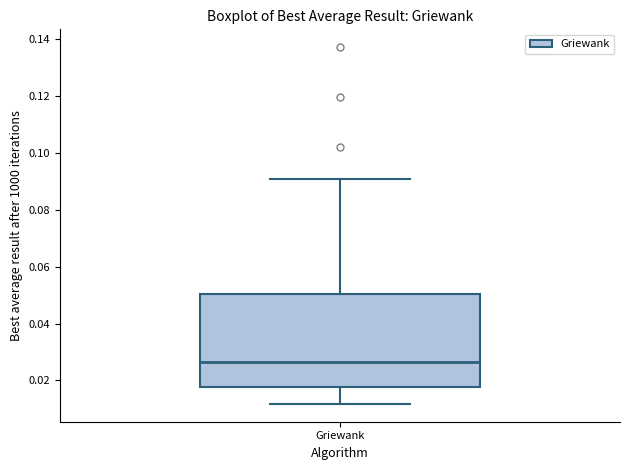

Where does the upper whisker of the box for Griewank end on the y-axis? The values are not printed on the chart, so give them approximately, as read against the axis.

0.090